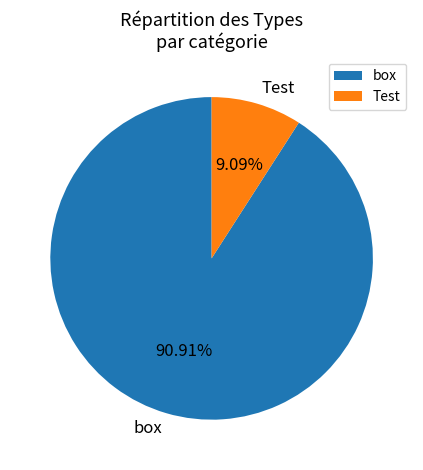

Count the number of slices in the pie.

2